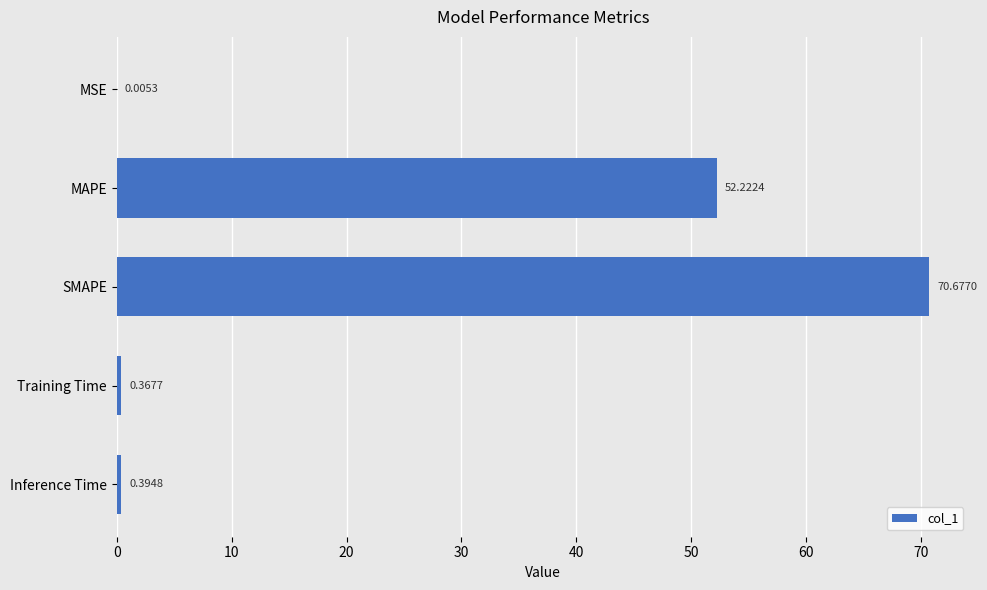

At which category does the chart reach its peak across all series?

SMAPE